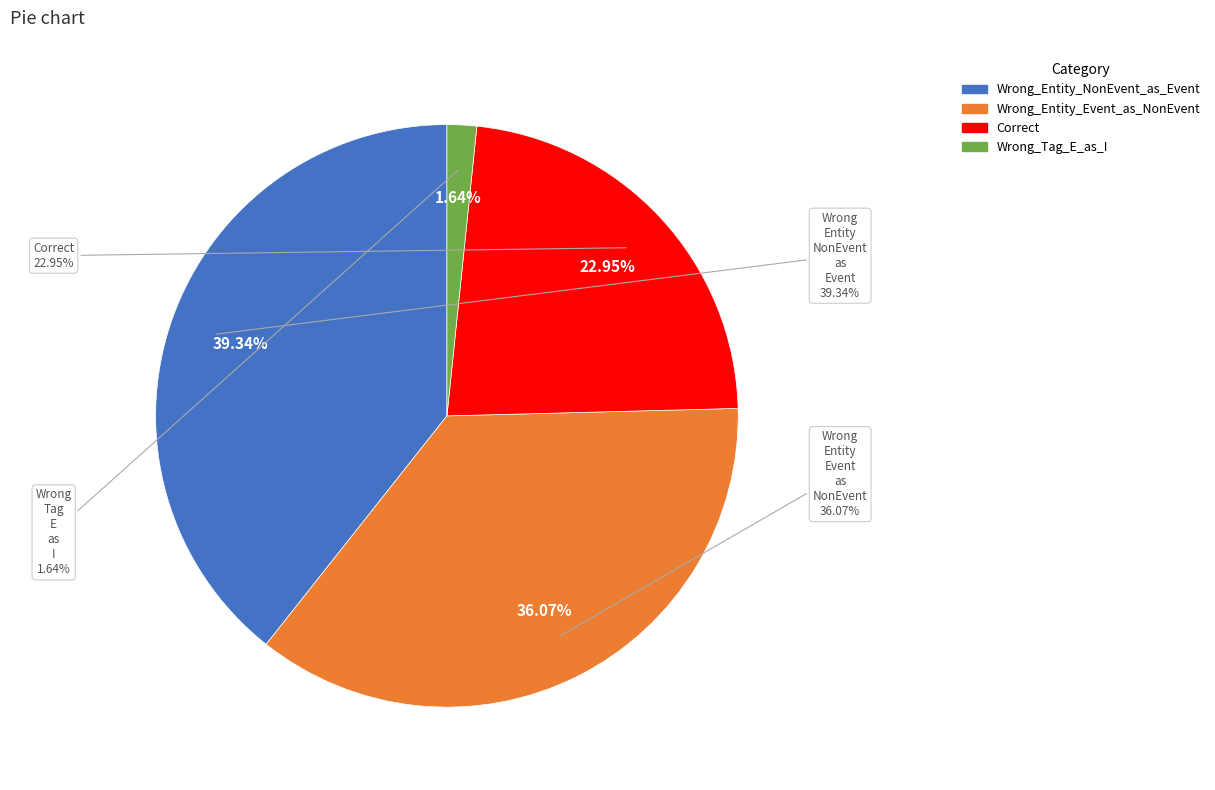

True or false: Wrong_Entity_Event_as_NonEvent accounts for 51% of the total.

False